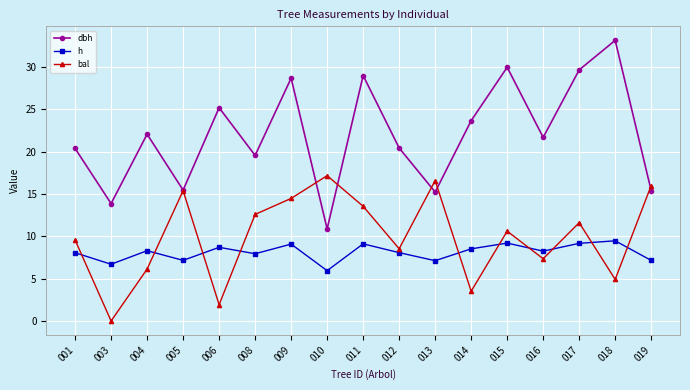

True or false: dbh has more than 2 points higher than both neighbors.

True